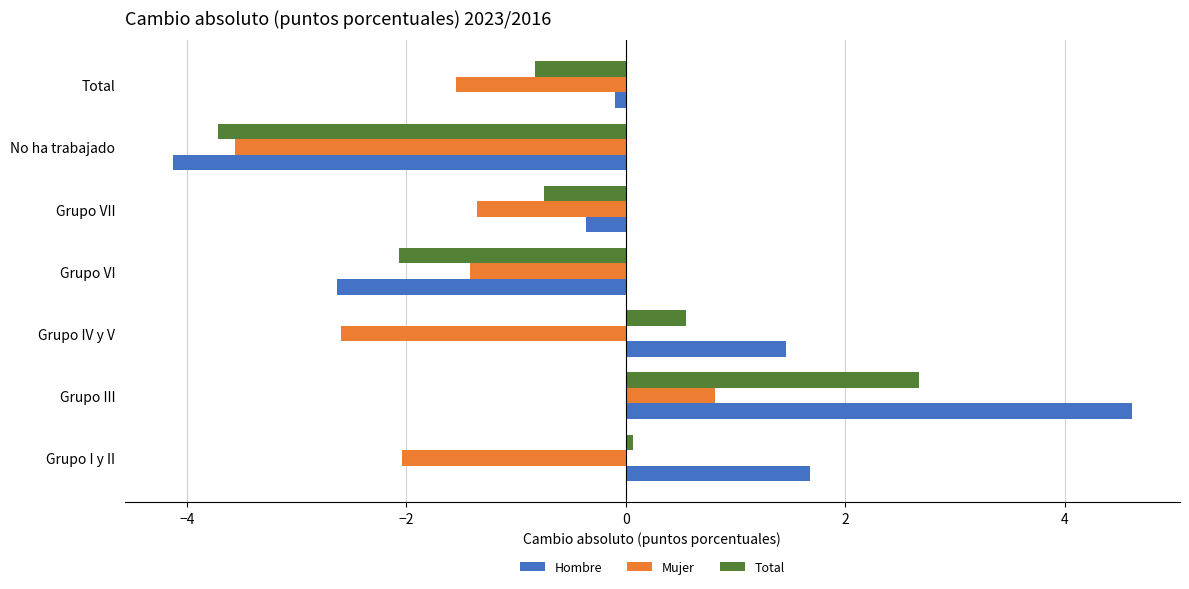

What is the difference between the maximum and minimum values in the Mujer series?

4.4